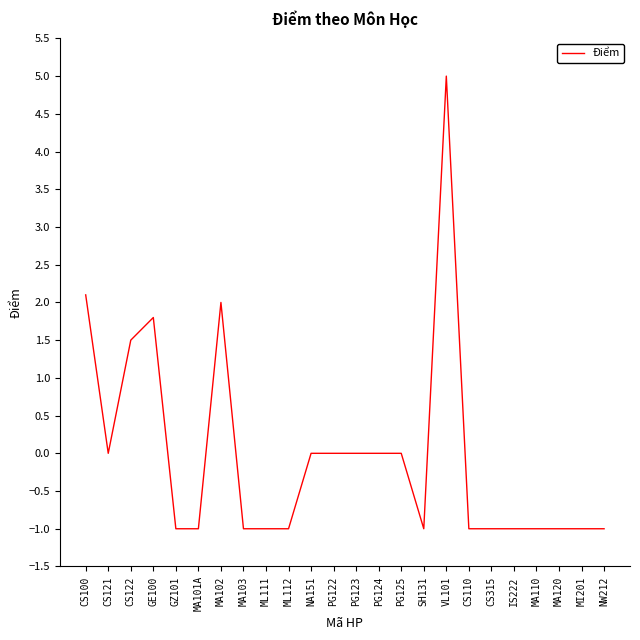

The value at VL101 is 2.9. True or false?

False